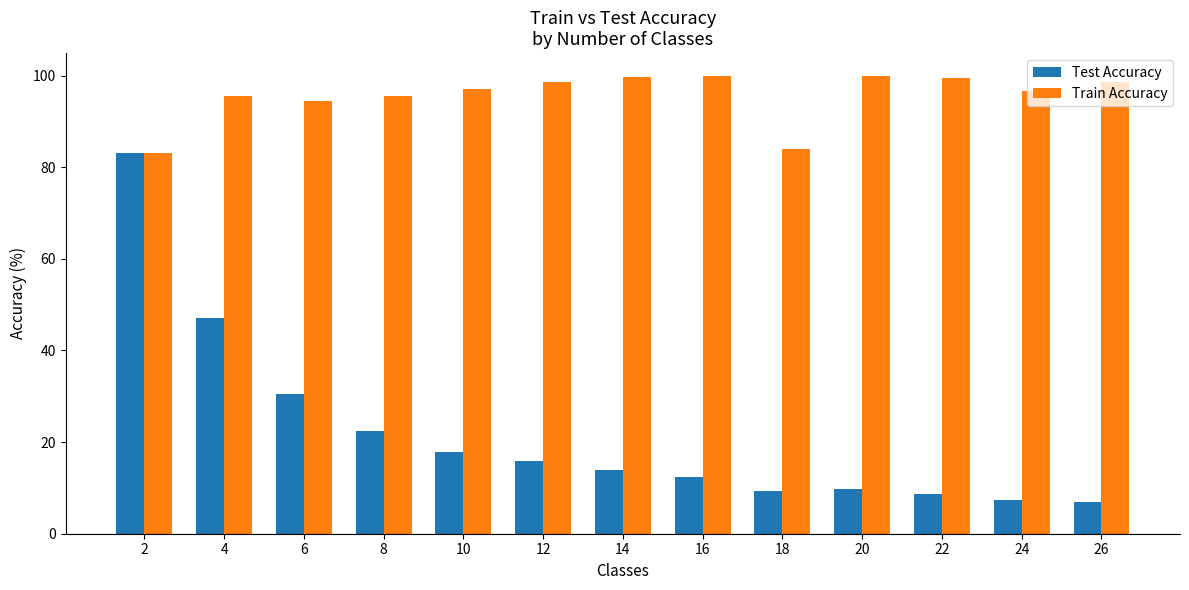

How many groups of bars are there?

13